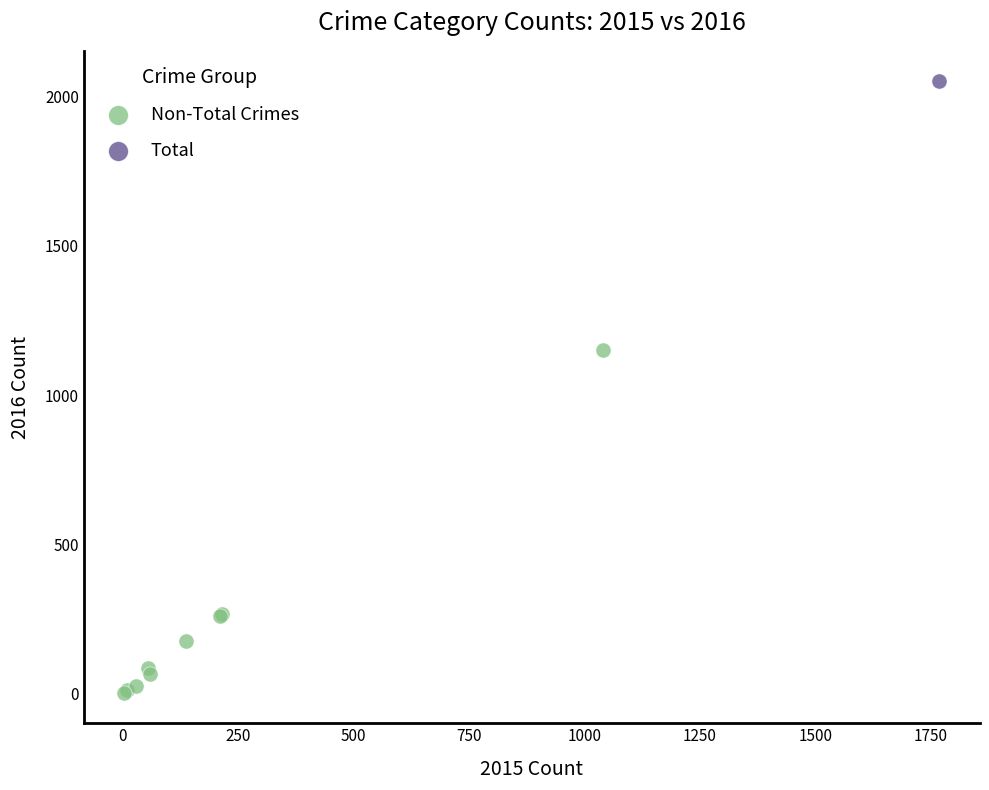

What are all the series names shown in the legend?

Non-Total Crimes, Total